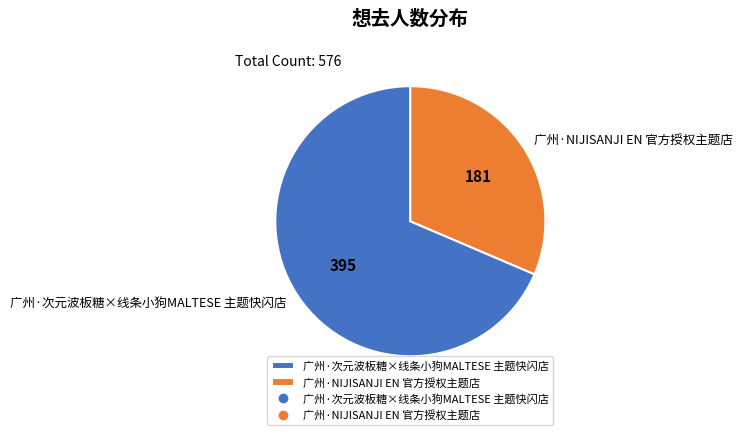

Do 广州·NIJISANJI EN 官方授权主题店 and 广州·次元波板糖×线条小狗MALTESE 主题快闪店 together represent more than half of the pie?

Yes